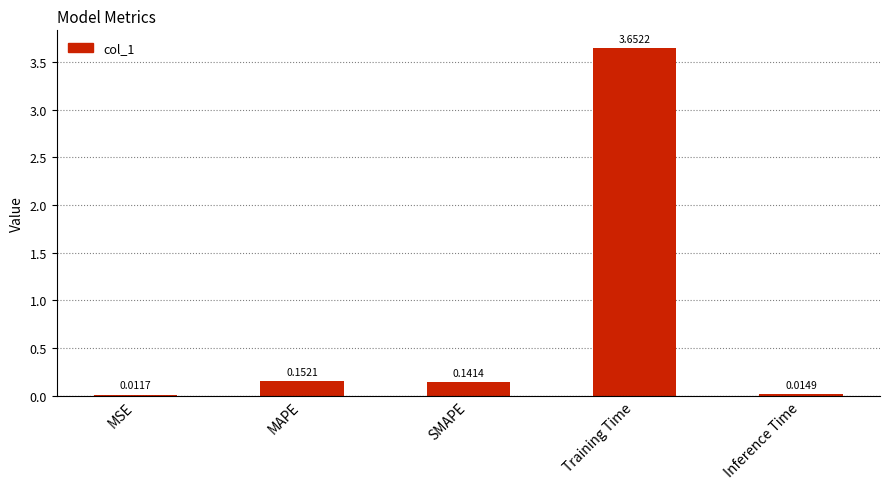

What is the difference between the values at Training Time and MAPE?

3.5